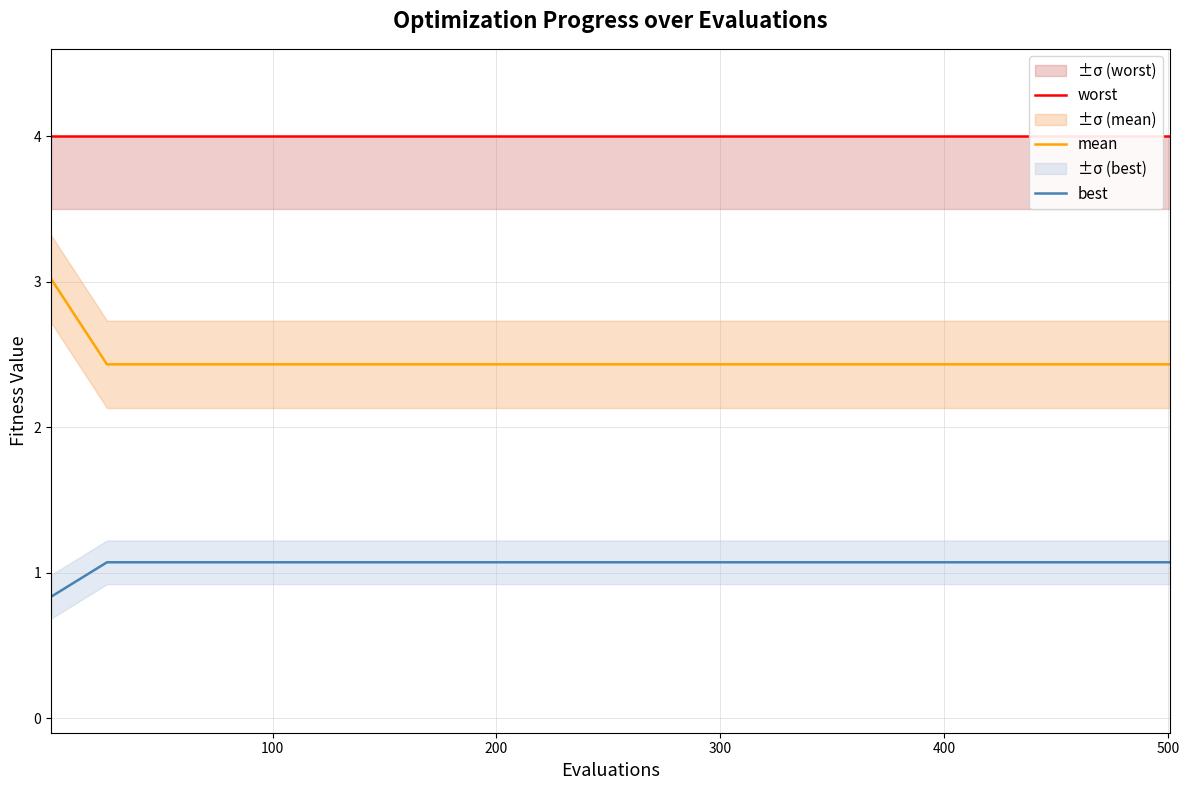

What is the sum of all mean values?

51.7